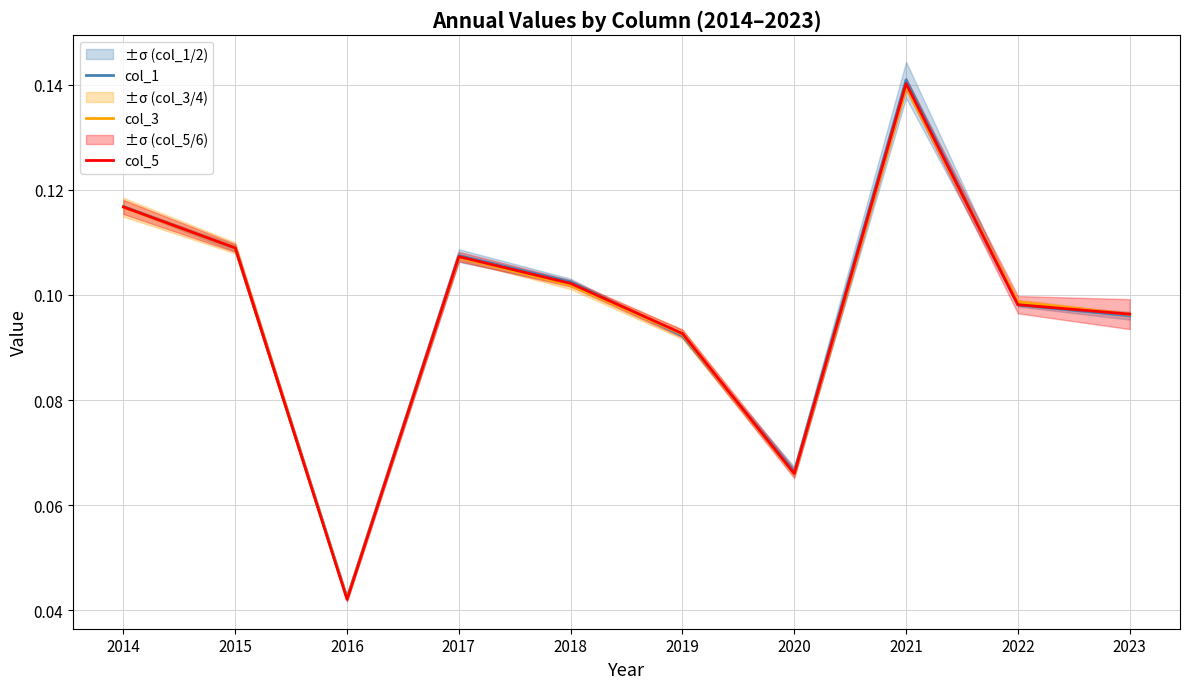

Where is col_1 nearest to the value 0?

2016